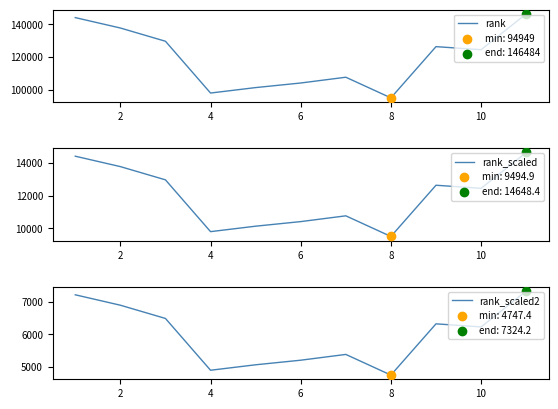

Which series has the largest total across all categories?

rank